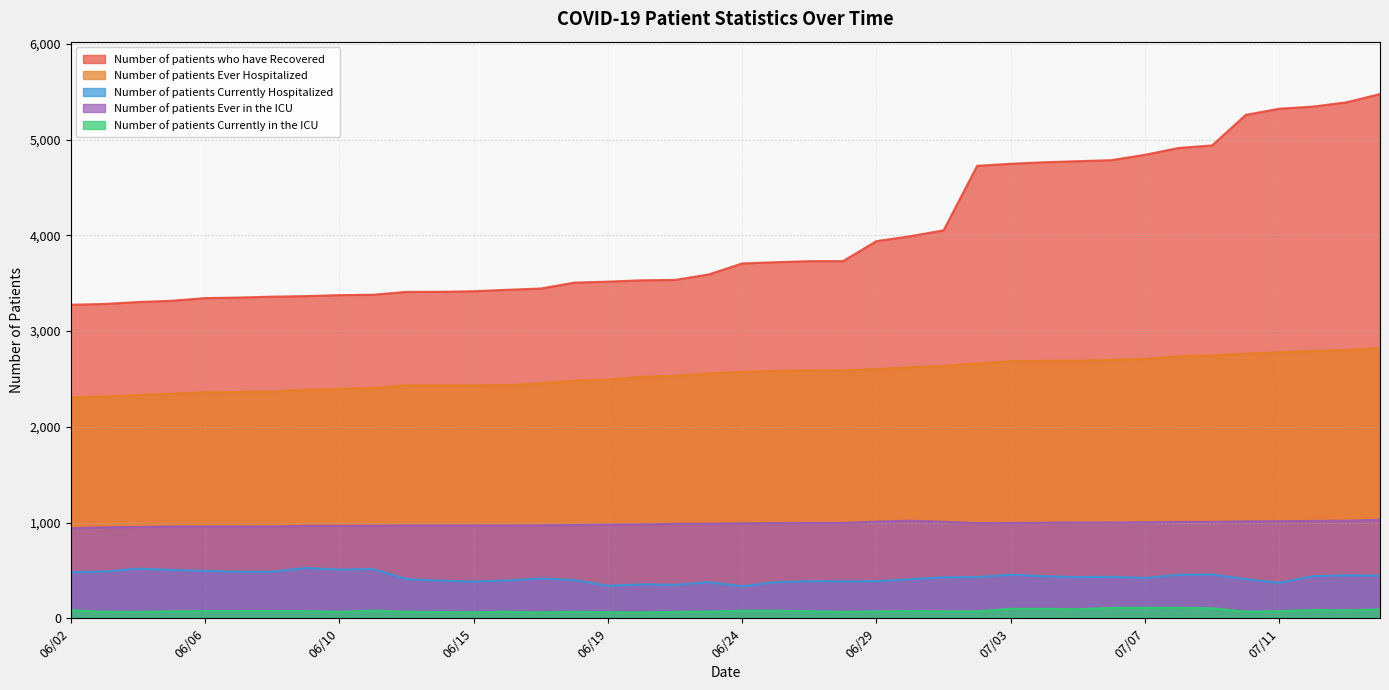

In Number of patients Ever in the ICU, how many points are higher than both neighbors (excluding endpoints)?

2